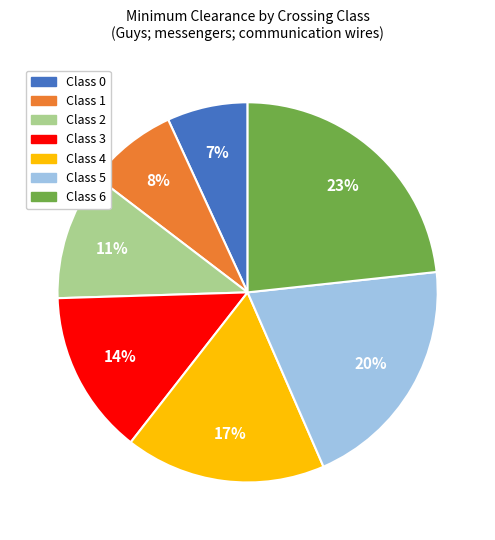

How many slices are in this pie chart?

7